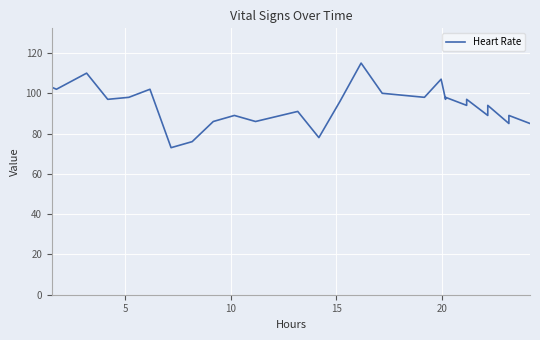

What is the value of the 1st point from the left?

103